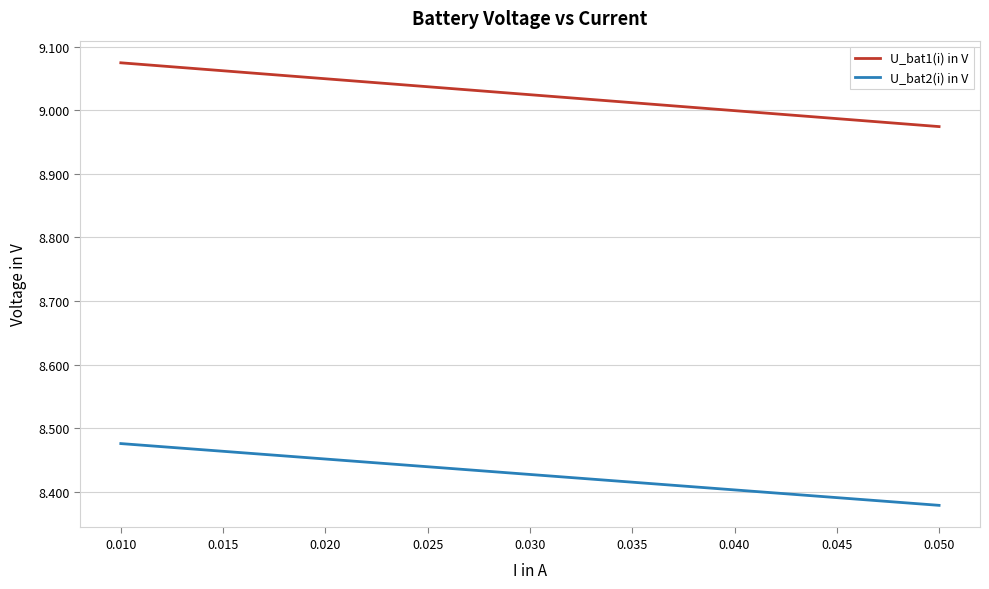

Which series has the largest total across all categories?

U_bat1(i) in V